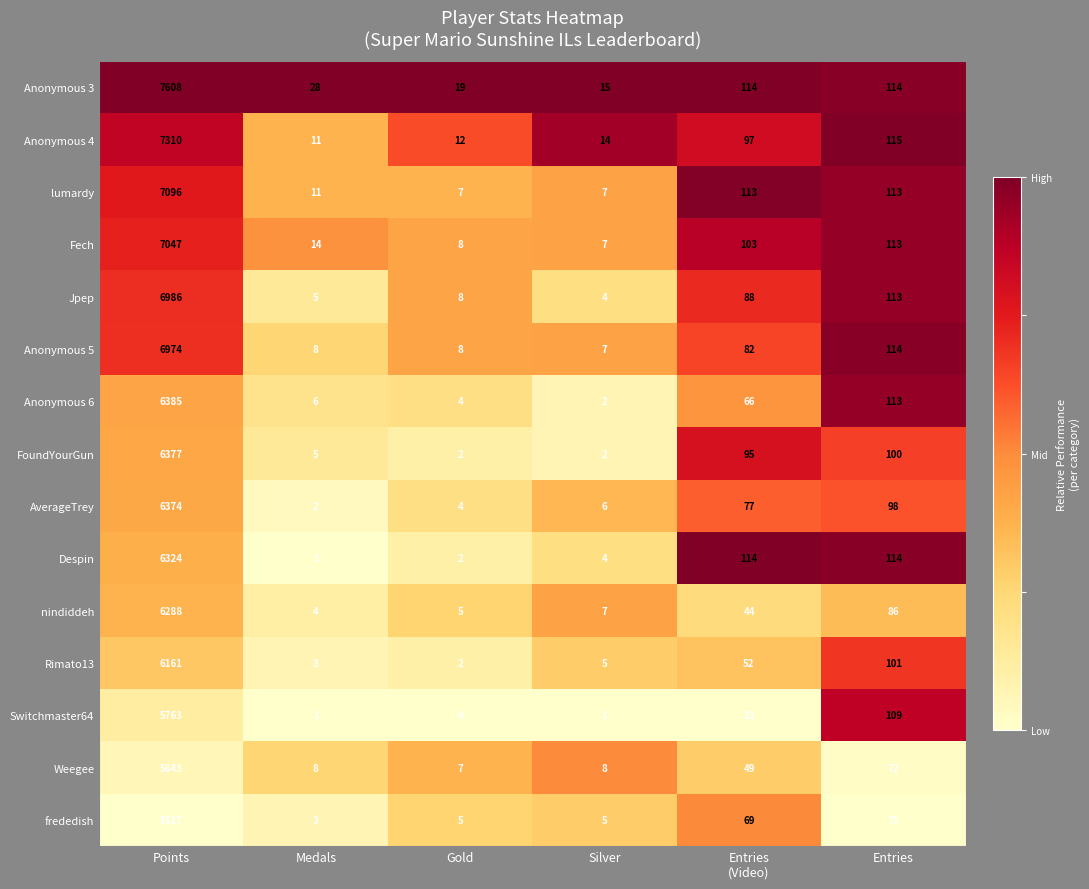

Which category has the lowest value in the frededish series?

Medals